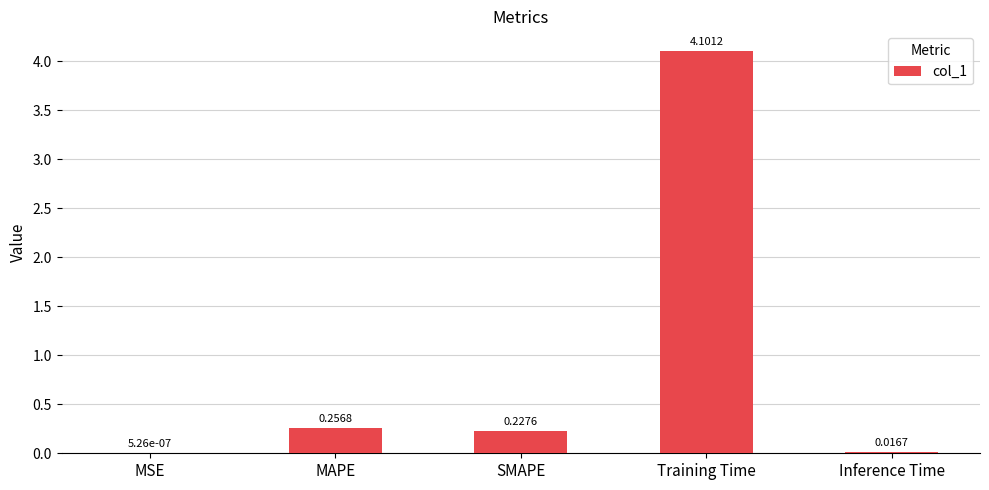

Where is the data nearest to the value 2?

MAPE